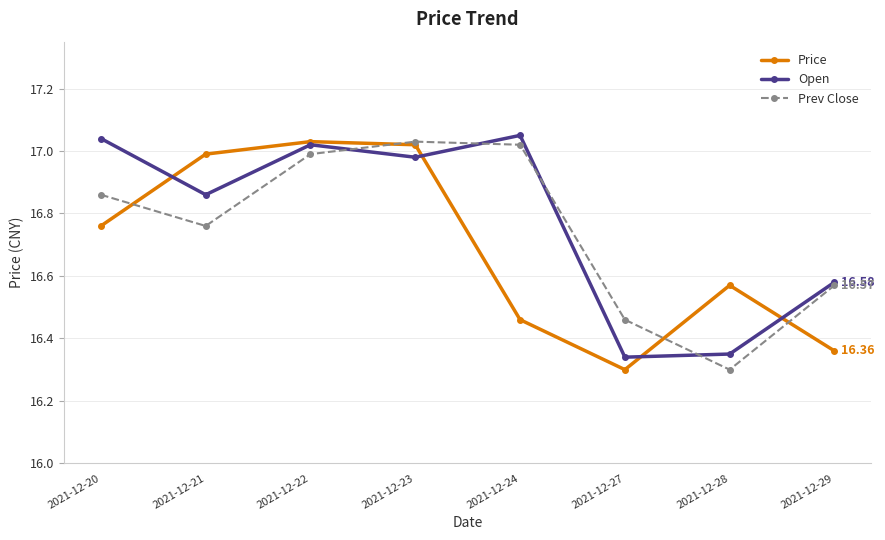

How many interior local peaks does the Prev Close series have?

1